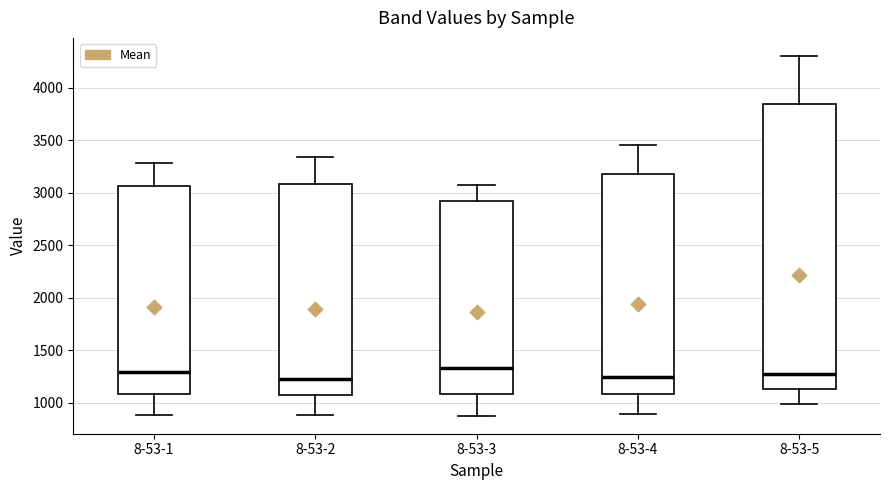

Reading left to right, transcribe this box plot: for each box, give where its median line is, the range the box spans, and where its two whiskers end, as read against the y-axis. The values are not printed on the chart, so give them approximately, as read against the axis.

8-53-1: median 1300, box 1100 to 3050, whiskers 900 to 3300
8-53-2: median 1250, box 1050 to 3100, whiskers 900 to 3350
8-53-3: median 1350, box 1100 to 2900, whiskers 850 to 3100
8-53-4: median 1250, box 1100 to 3150, whiskers 900 to 3450
8-53-5: median 1300, box 1100 to 3850, whiskers 1000 to 4300